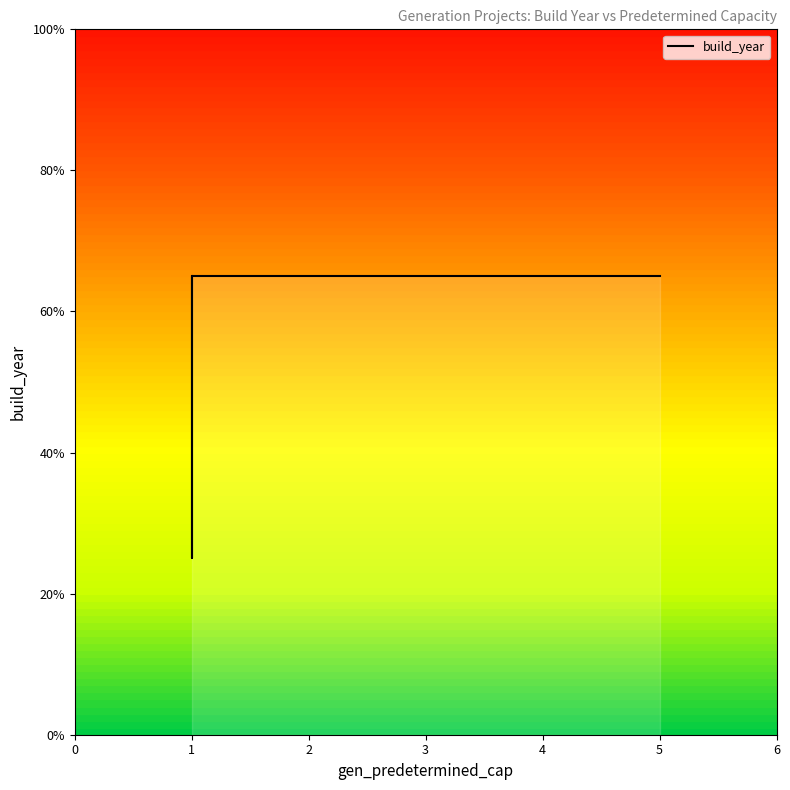

List the labels in order of value, smallest first.

1, 1, 1, 1, 5